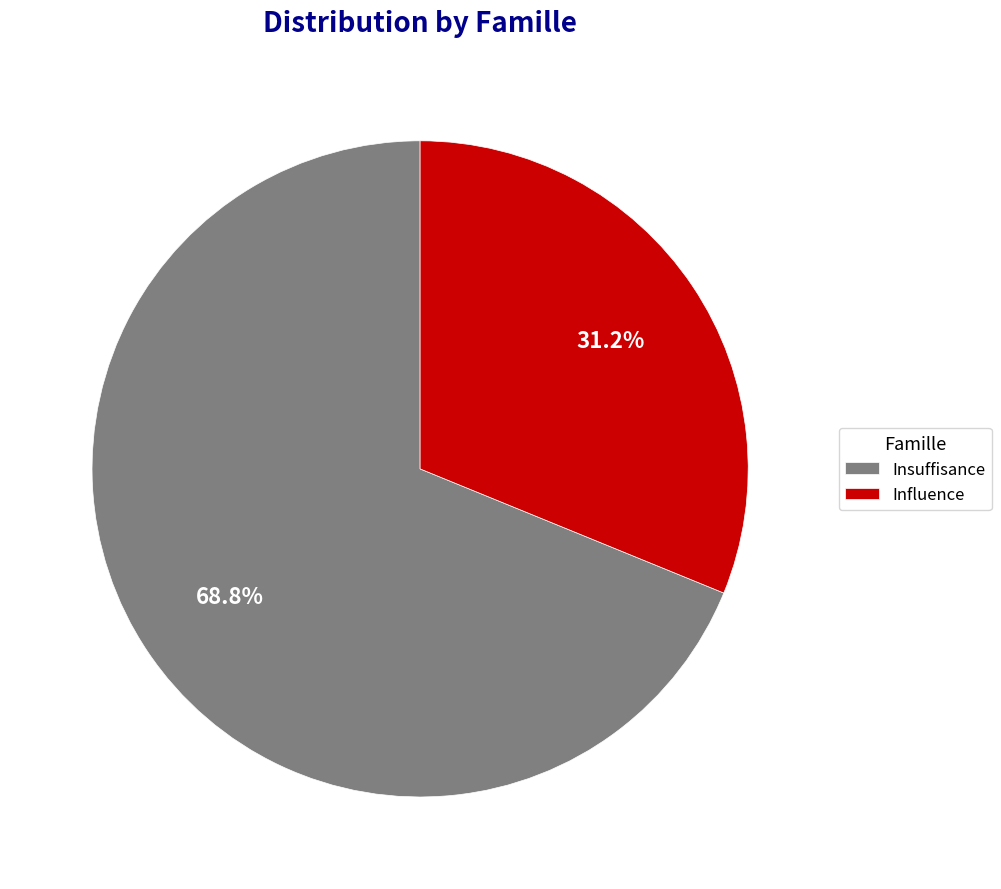

Which has a higher value, Insuffisance or Influence?

Insuffisance